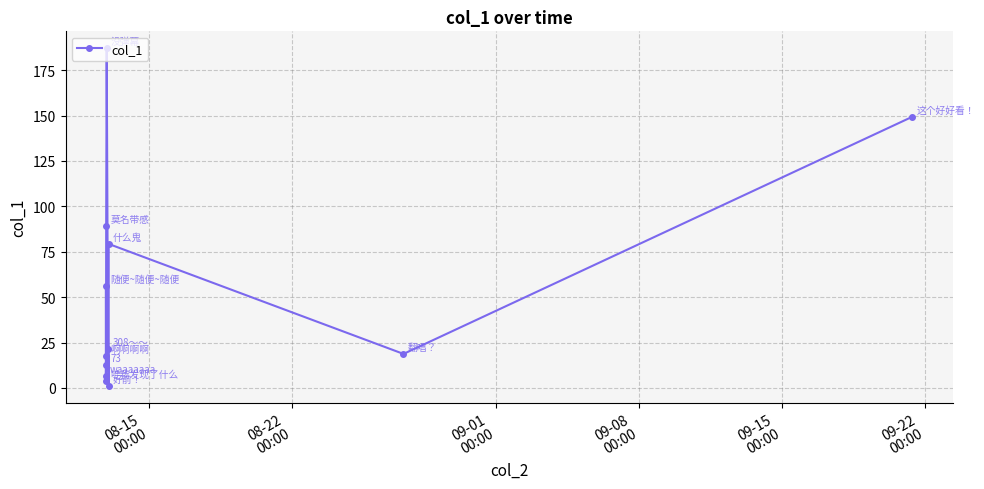

What is the value of the 12th point from the left?

149.3